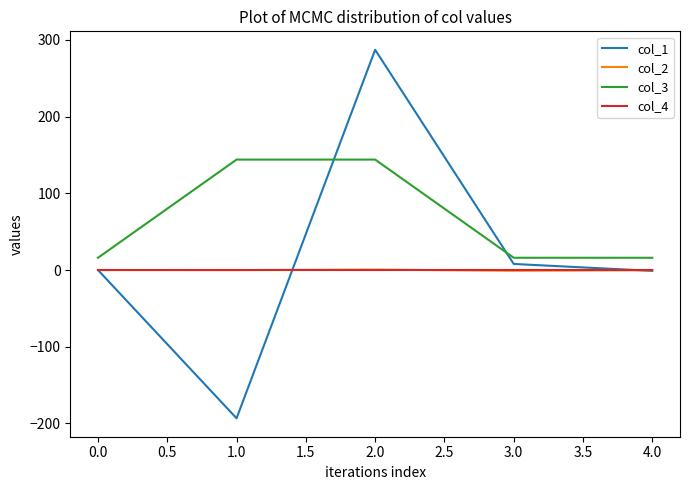

At how many categories does at least one series exceed 118?

2